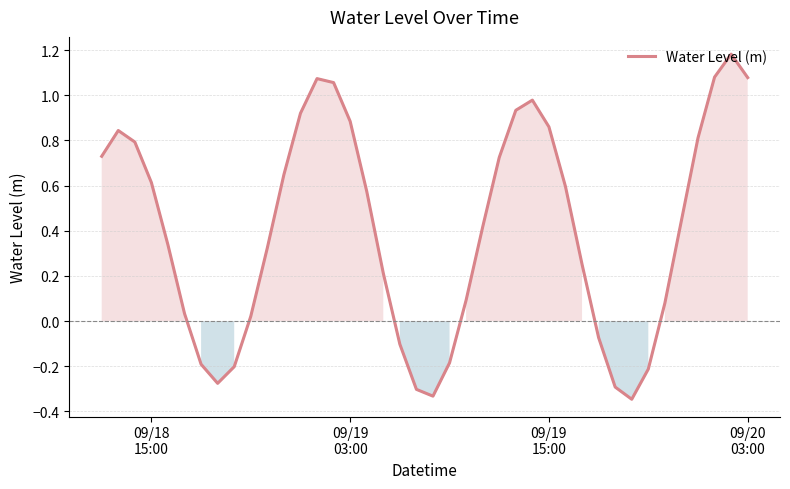

What is the difference between the maximum and minimum values?

1.5